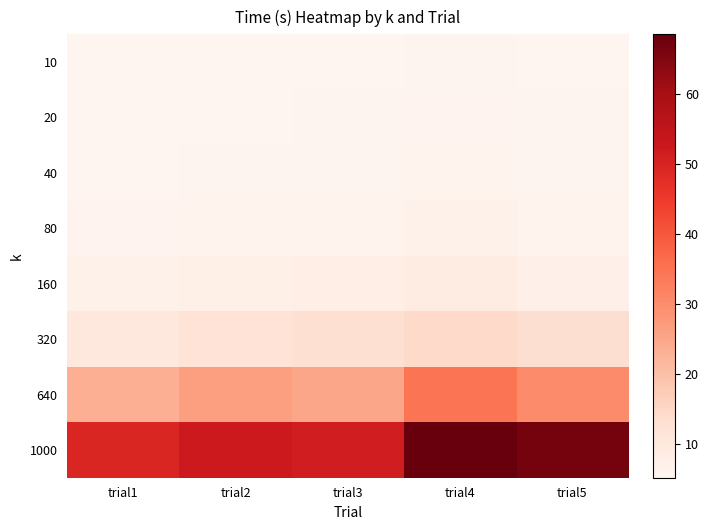

What is the spread (max minus min) of values at trial2?

47.1